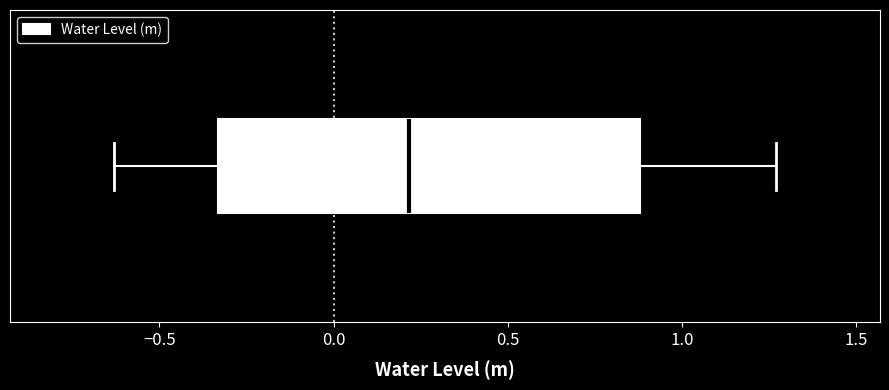

Transcribe this box plot: give where the median line is, the range the box spans, and where the two whiskers end, as read against the x-axis. The values are not printed on the chart, so give them approximately, as read against the axis.

median 0.20, box -0.35 to 0.90, whiskers -0.65 to 1.25